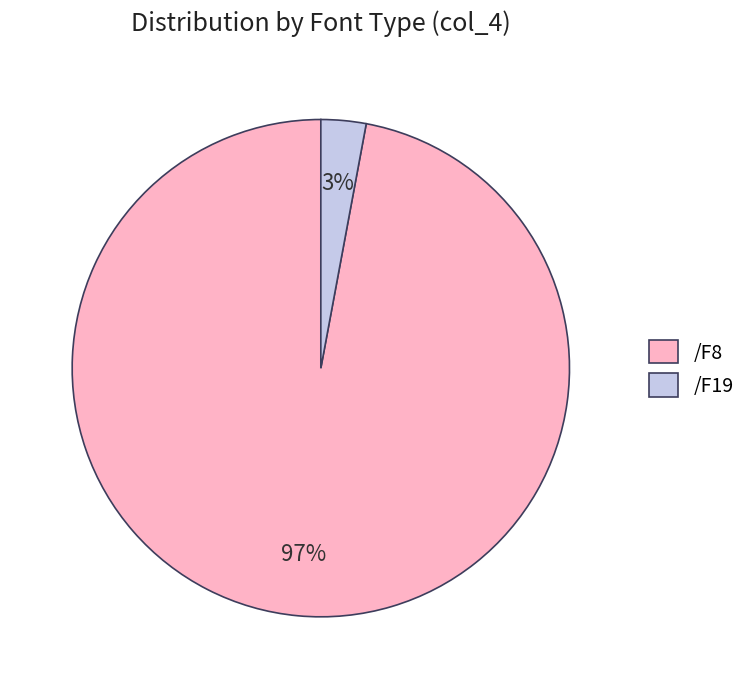

How many slices are in this pie chart?

2